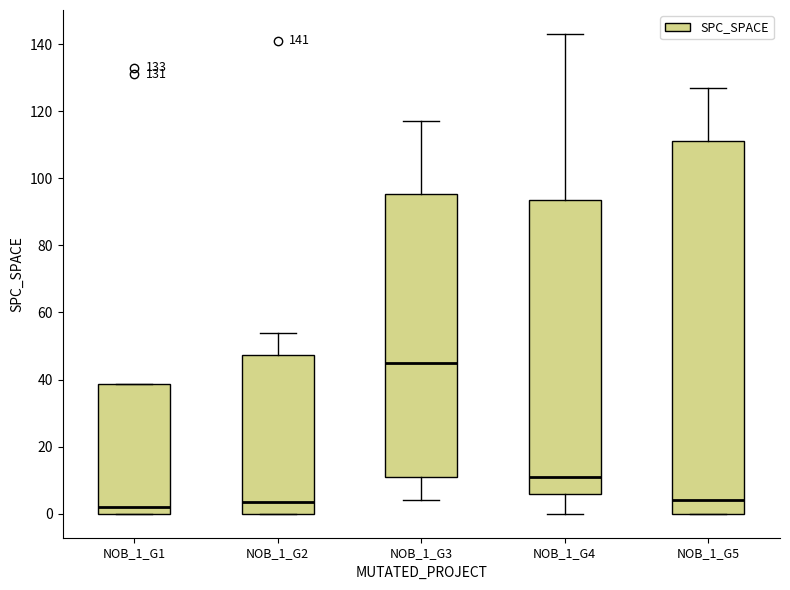

Comparing the boxes themselves (not the whiskers), which one is the tallest?

NOB_1_G5